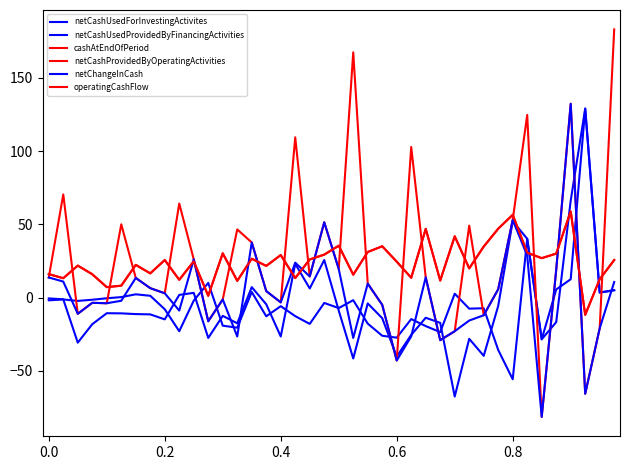

Does the chart display data point markers on the line(s)?

No